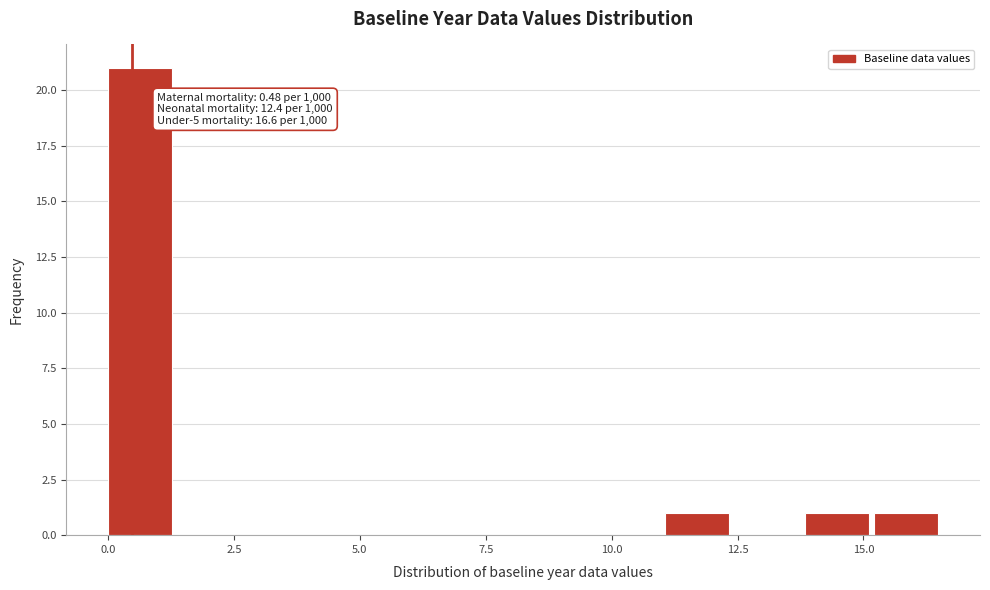

Read against the x-axis, roughly where is the centre of the tallest bar?

0.5